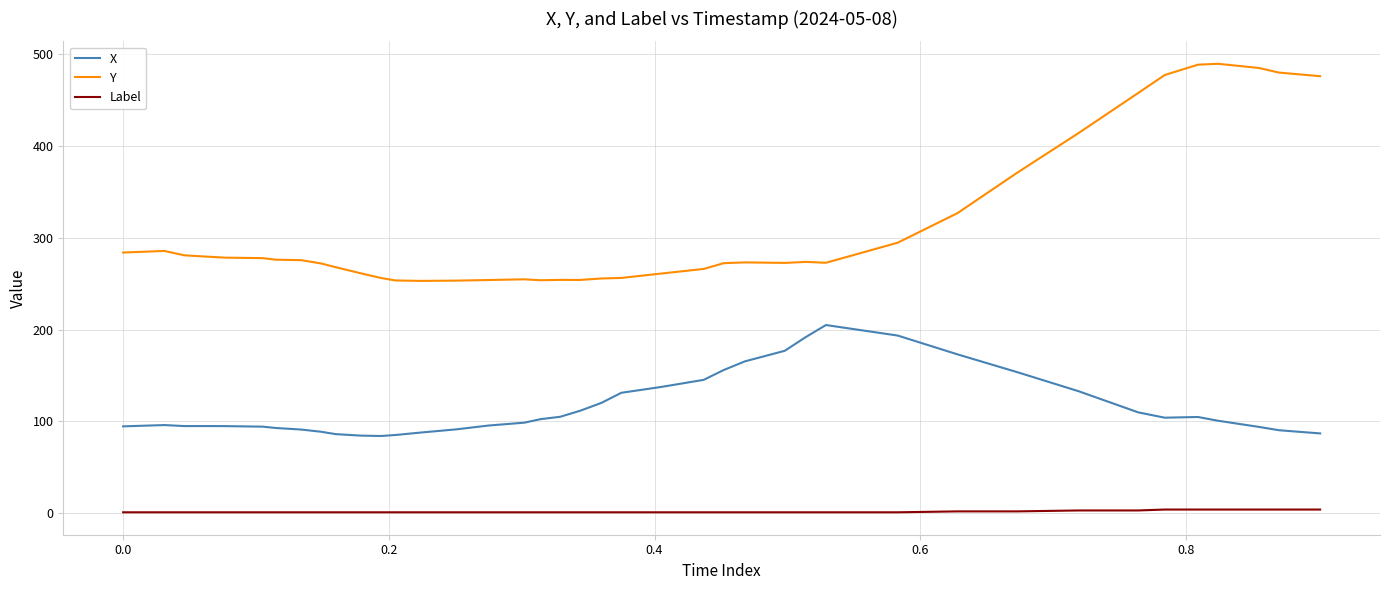

True or false: Label and X cross at least once.

False